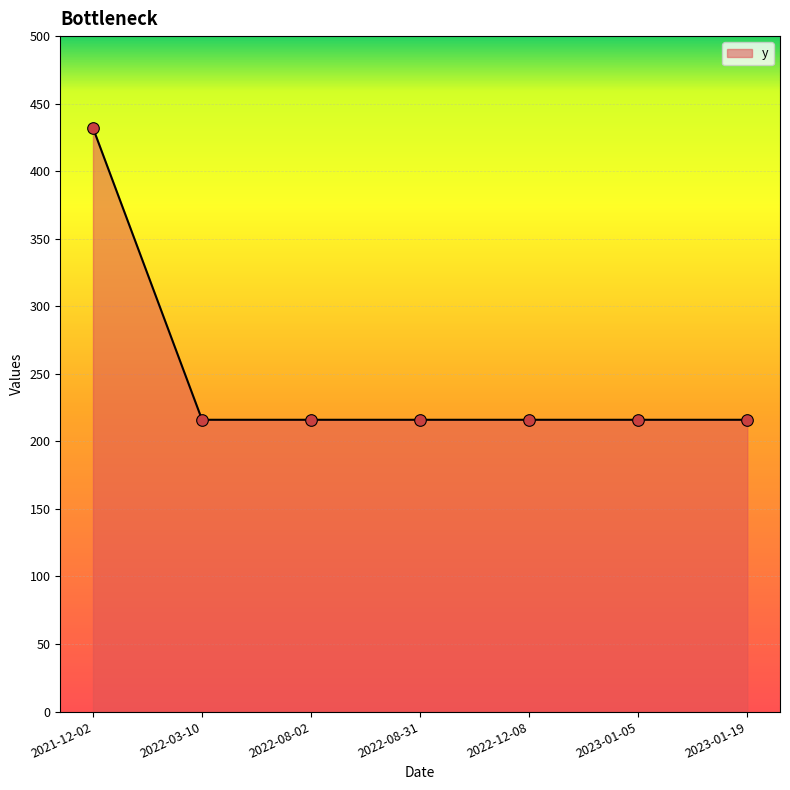

Approximately how many times larger is the value at 2022-03-10 compared to 2023-01-19?

1.0